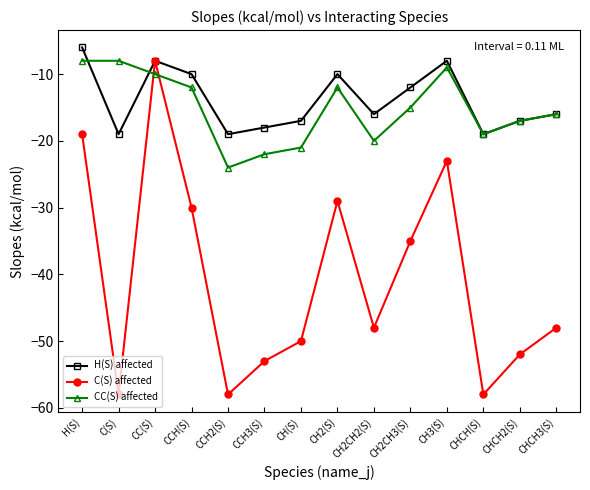

Between which two adjacent categories do CC(S) affected and H(S) affected first intersect?

H(S) and C(S)